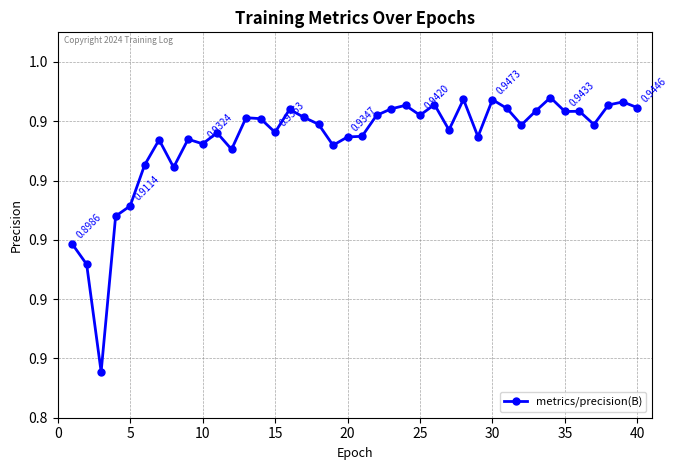

Is this an area chart (filled region under the line)?

No